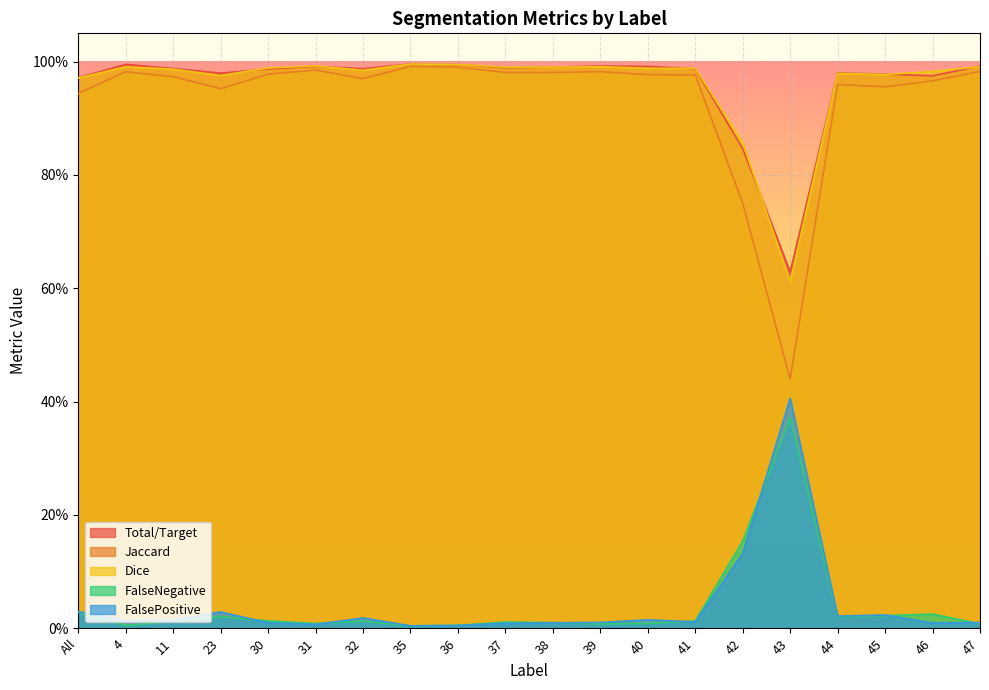

What is the spread (max minus min) of values at 46?

1.0